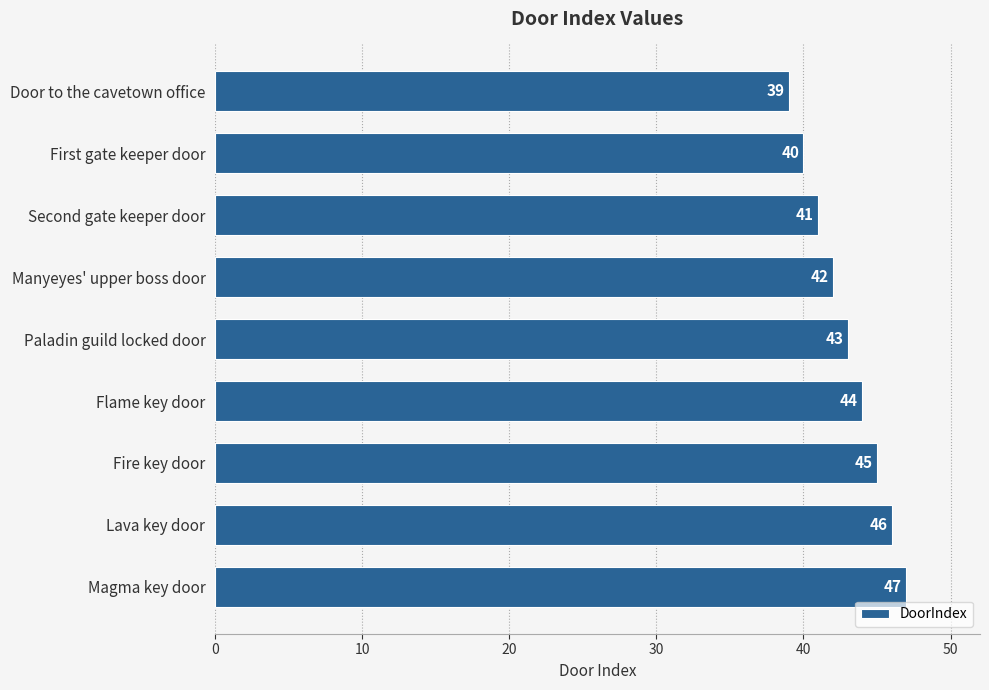

Which has a higher value, Paladin guild locked door or First gate keeper door?

Paladin guild locked door